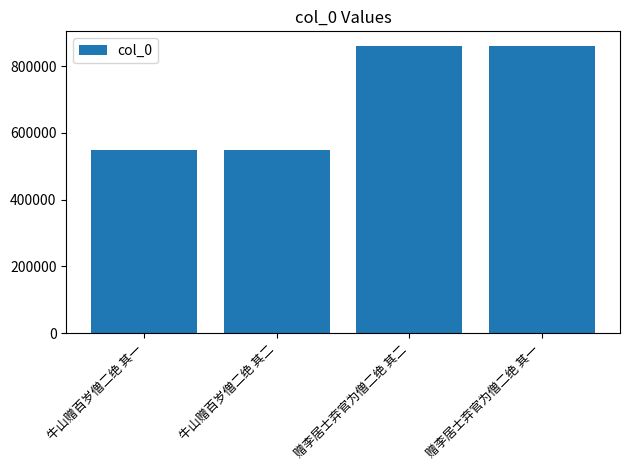

What is the sum of the values at 牛山赠百岁僧二绝 其二 and 赠李居士弃官为僧二绝 其二?

1409317